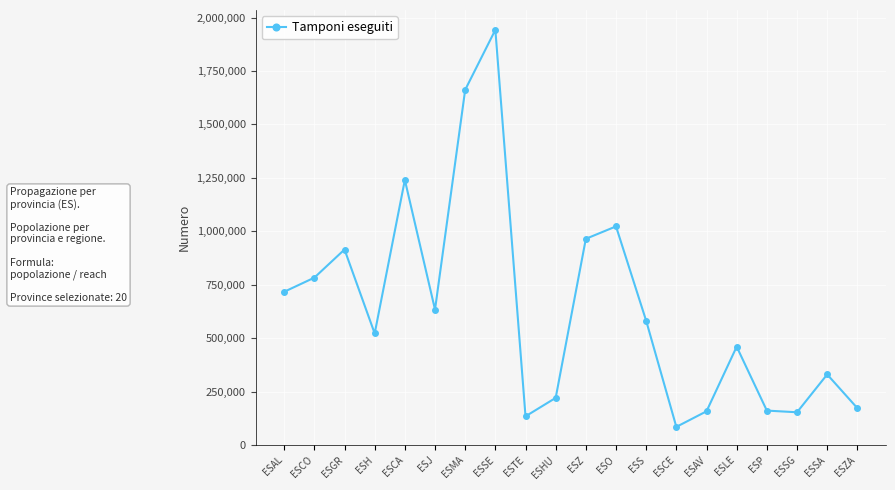

Does the chart display data point markers on the line(s)?

Yes